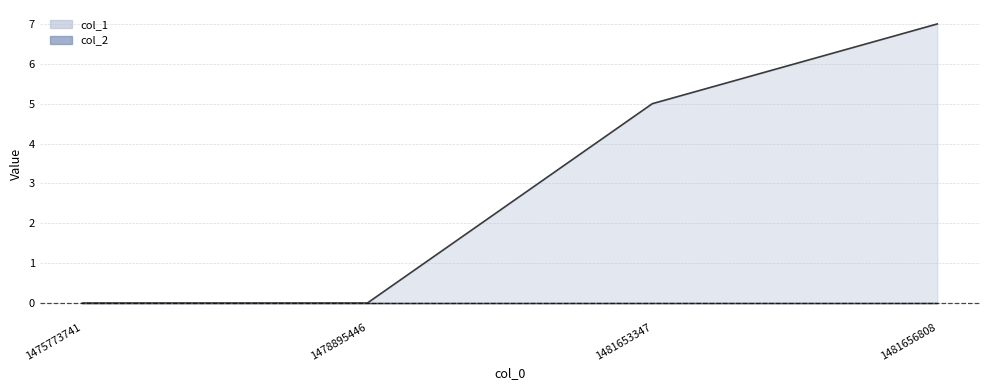

Reading left to right, what are all the values shown in this chart?

1475773741=0	1478895446=0	1481653347=5	1481656808=7